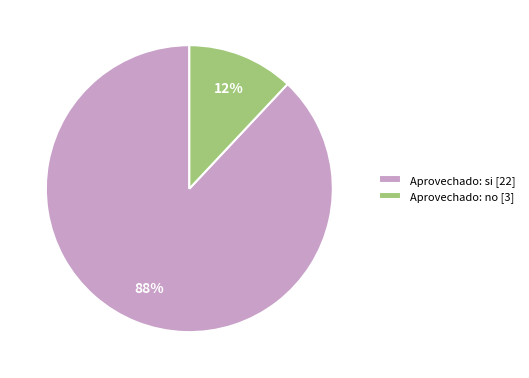

Is there a majority slice in this chart?

Yes